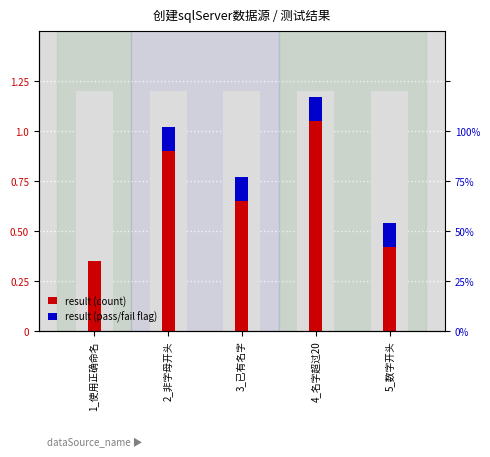

Which series has the largest total across all categories?

result (count)